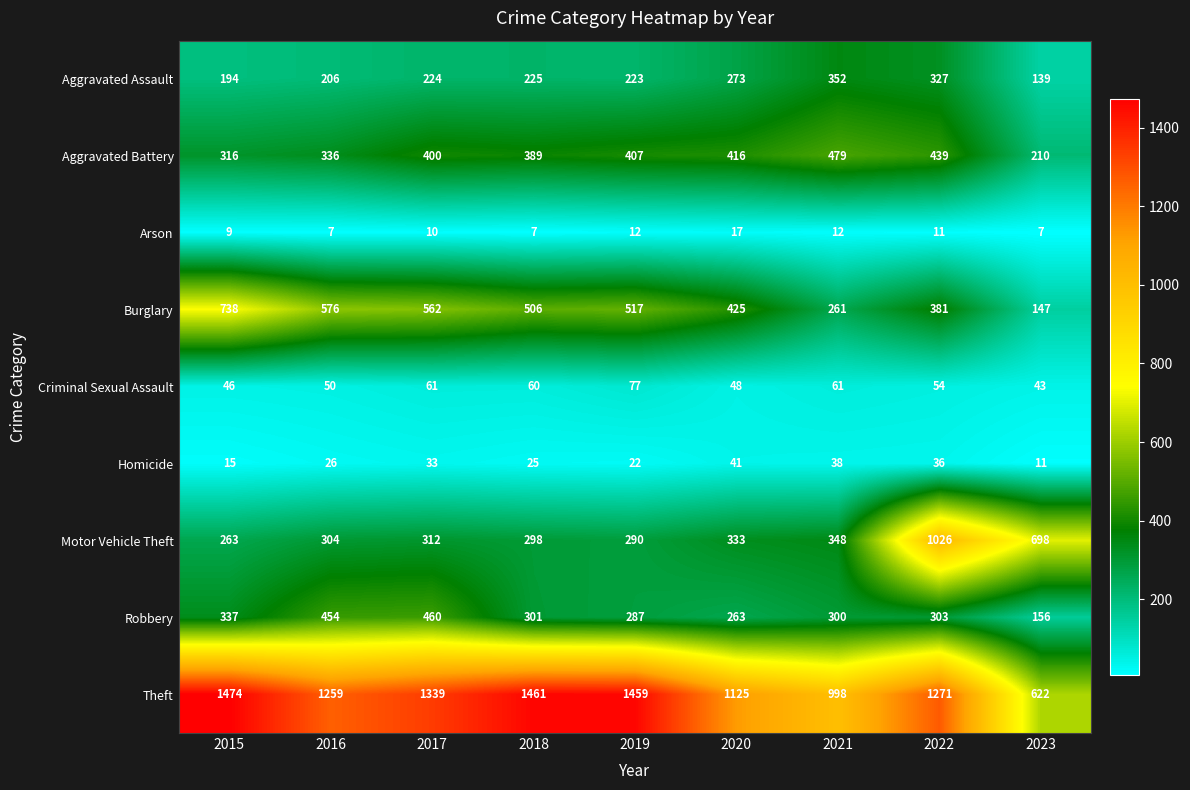

At how many categories does at least one series exceed 1162?

6